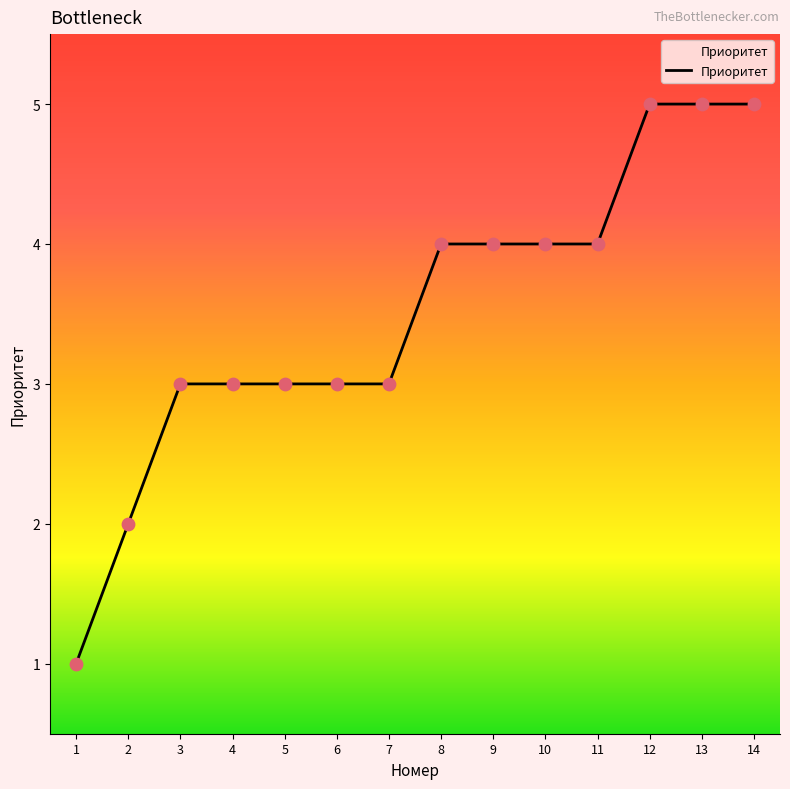

What is the change in value from 2 to 11?

+2